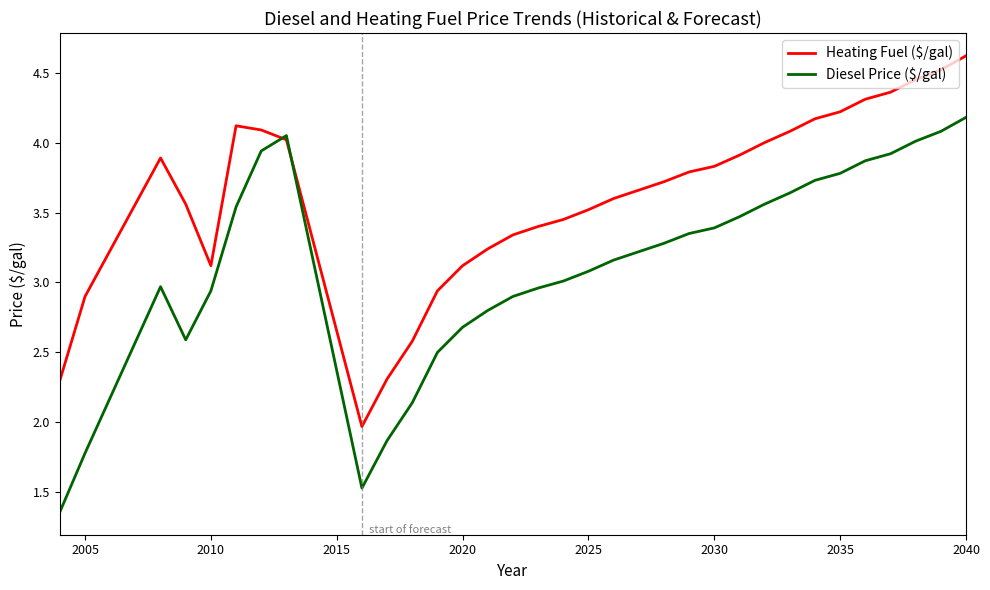

What is the lowest value of the Heating Fuel ($/gal) series?

2.0